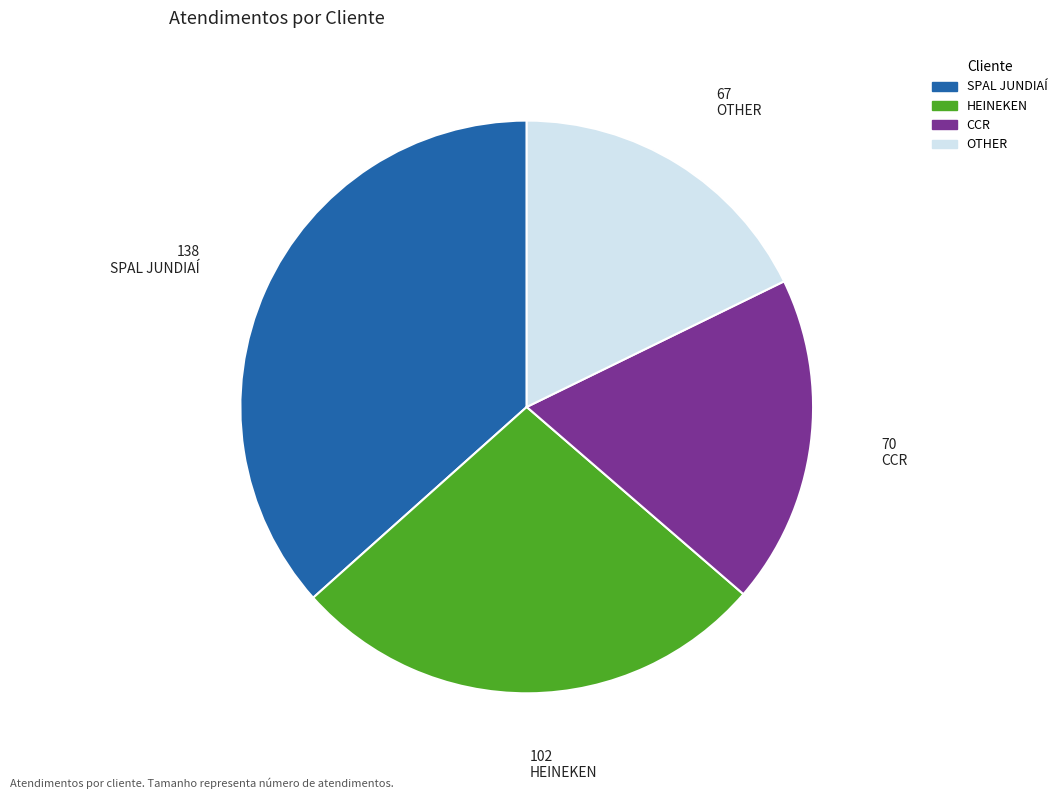

Is there any slice that represents more than half of the pie?

No